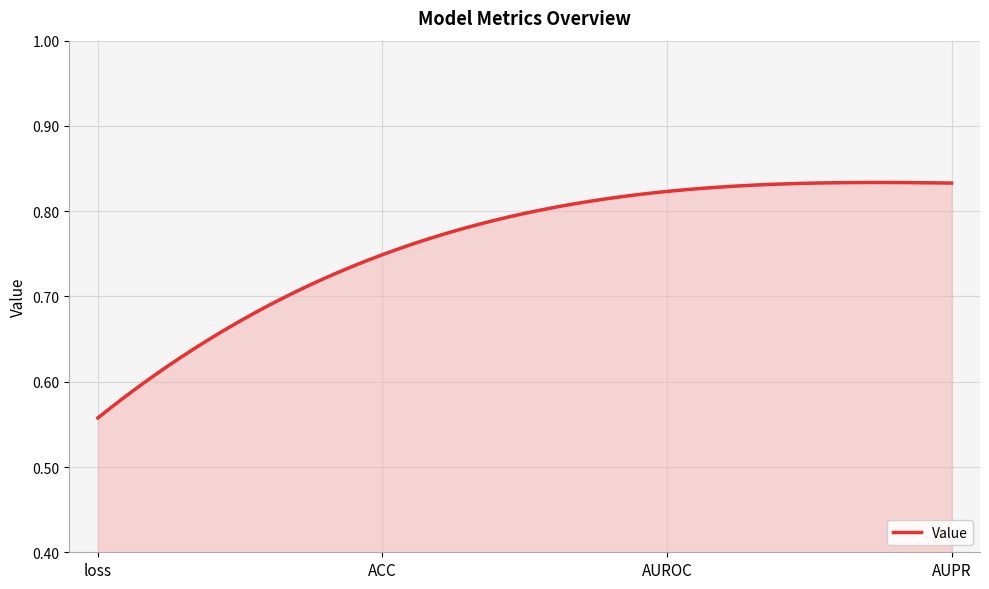

What is the difference between the maximum and minimum values?

0.3